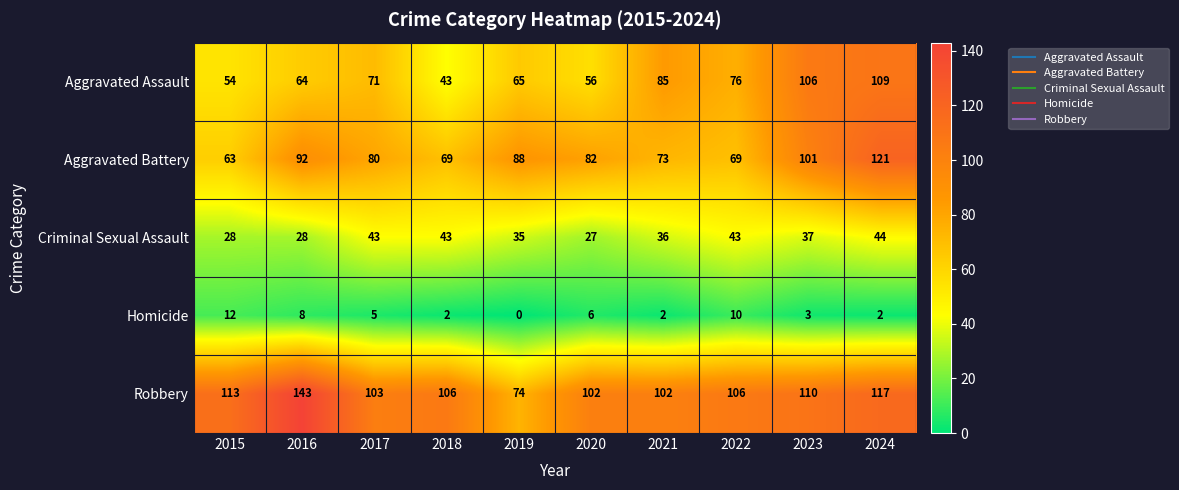

What is the total value across all series at 2019?

262